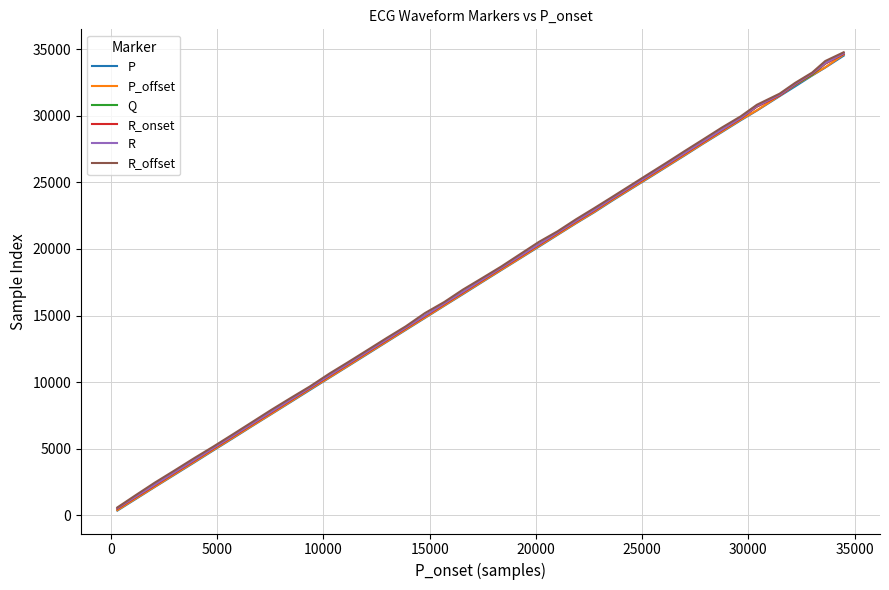

True or false: R_onset and R cross at least once.

False